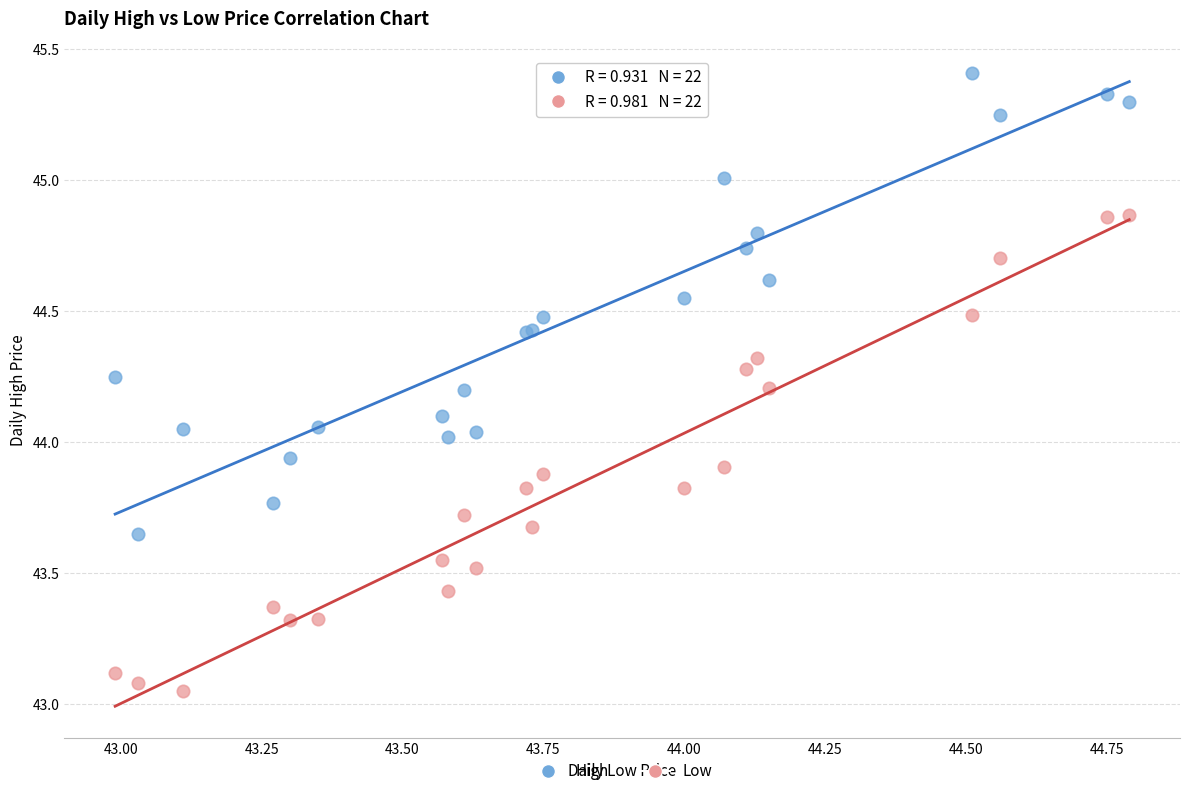

Which series has the widest spread of Y values?

Low